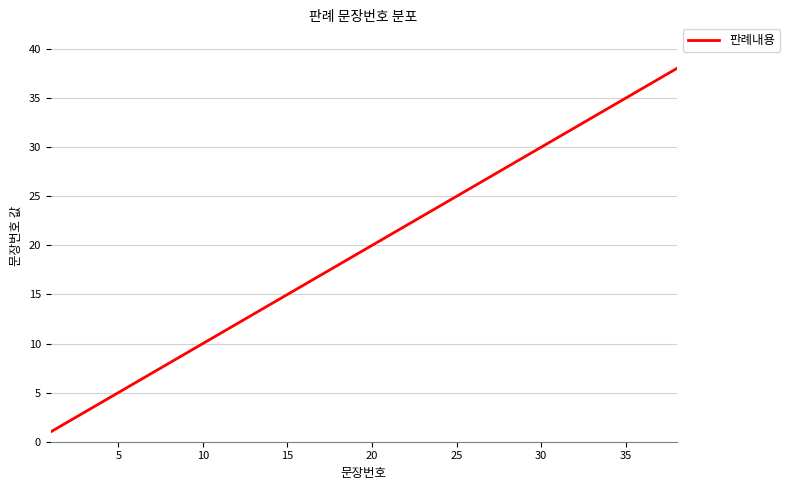

What is the difference between the maximum and minimum values?

37